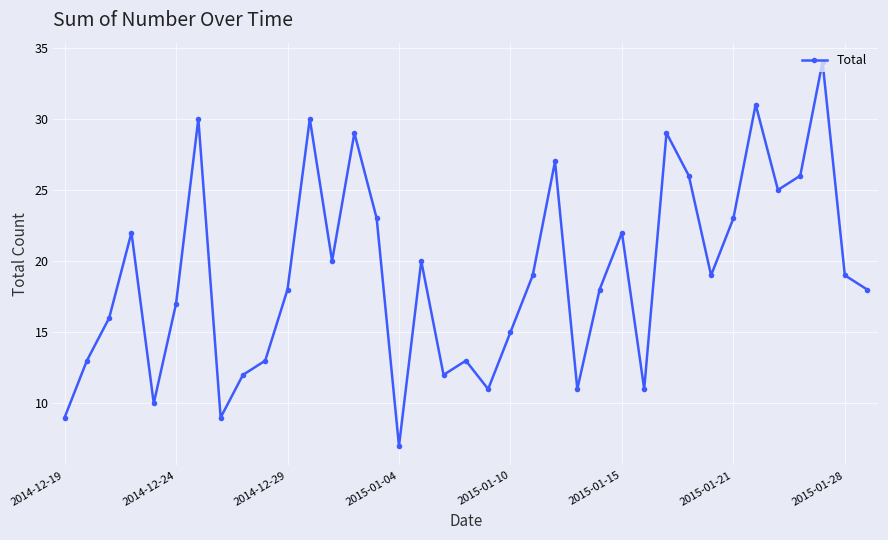

How many points are lower than both their immediate neighbors (excluding endpoints)?

10